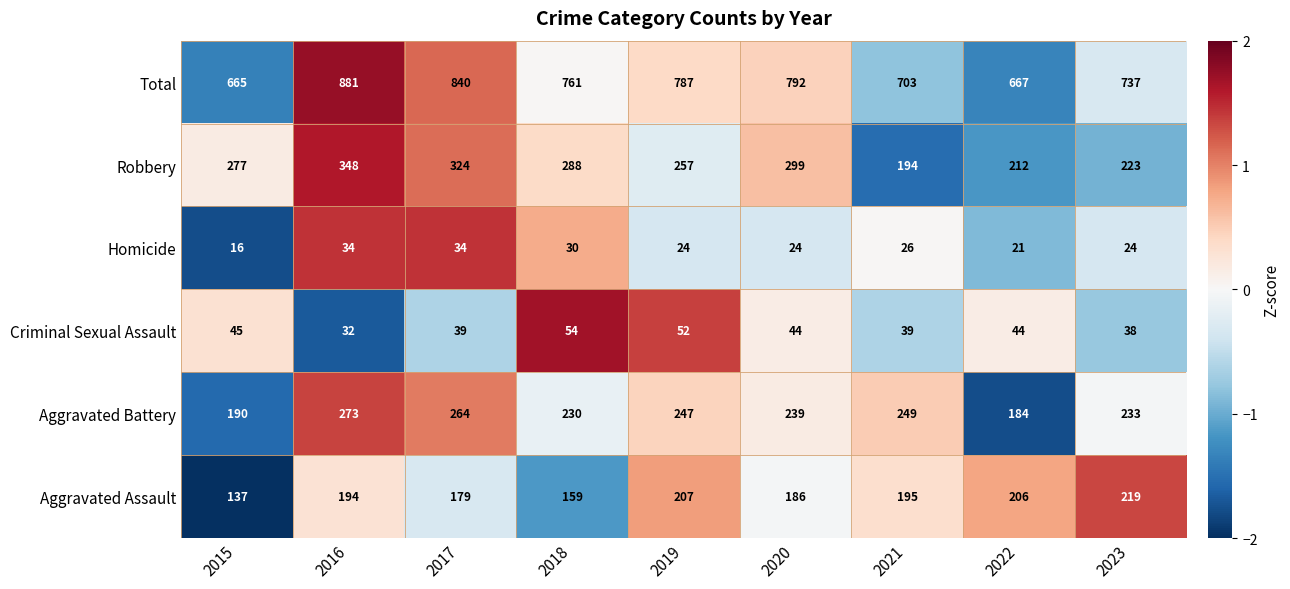

Rank the series at 2016 from highest to lowest value.

Total, Robbery, Aggravated Battery, Aggravated Assault, Homicide, Criminal Sexual Assault